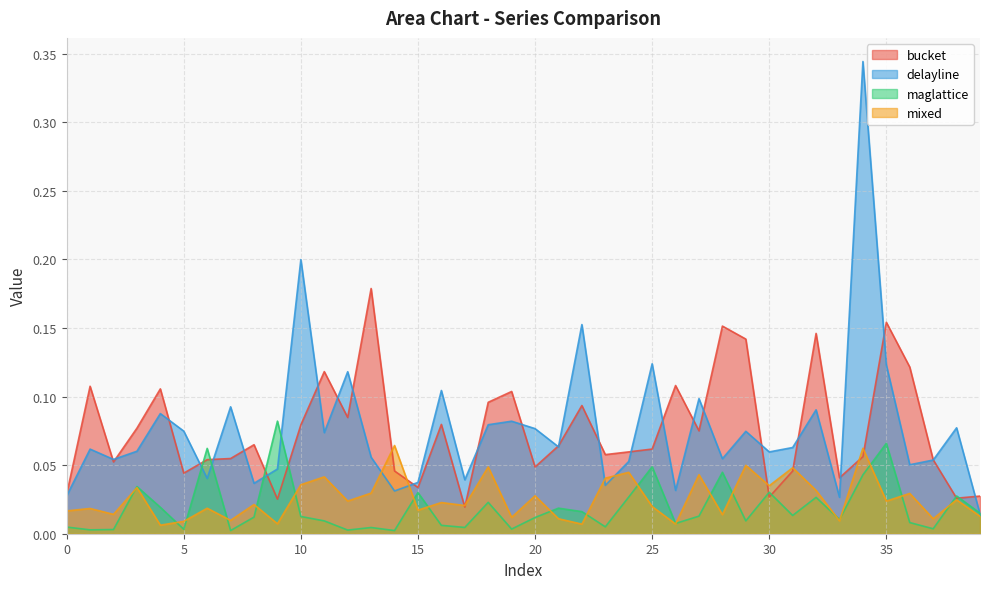

Count the number of categories in the chart.

40